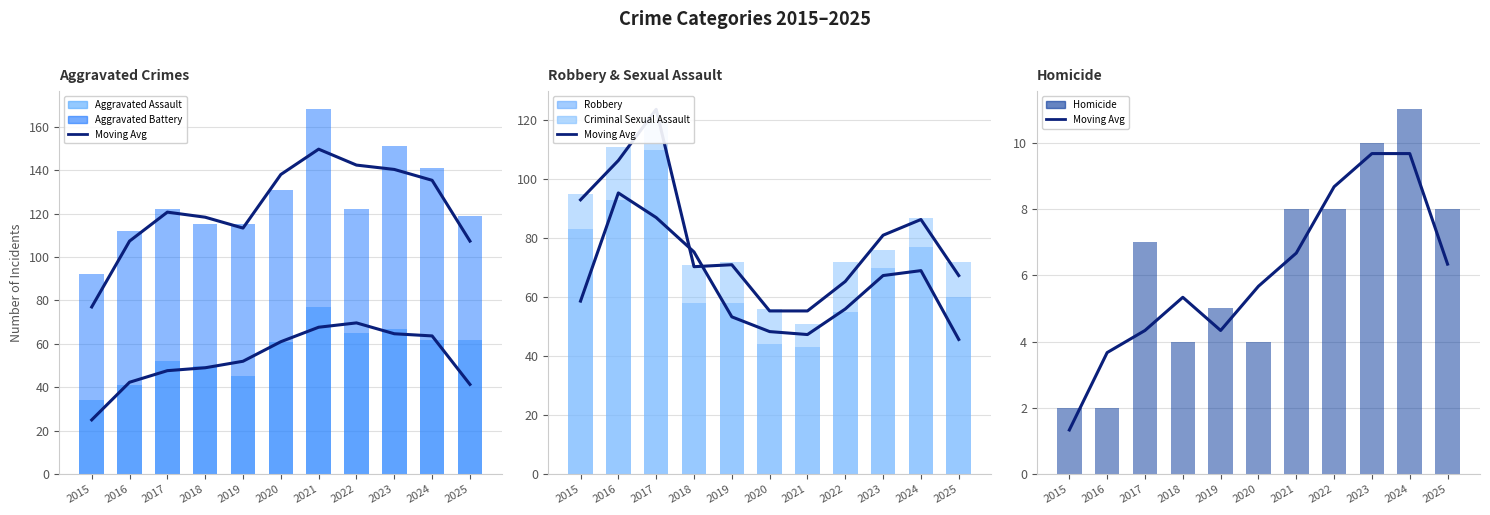

What is the difference between the Homicide values at 2021 and 2019?

3